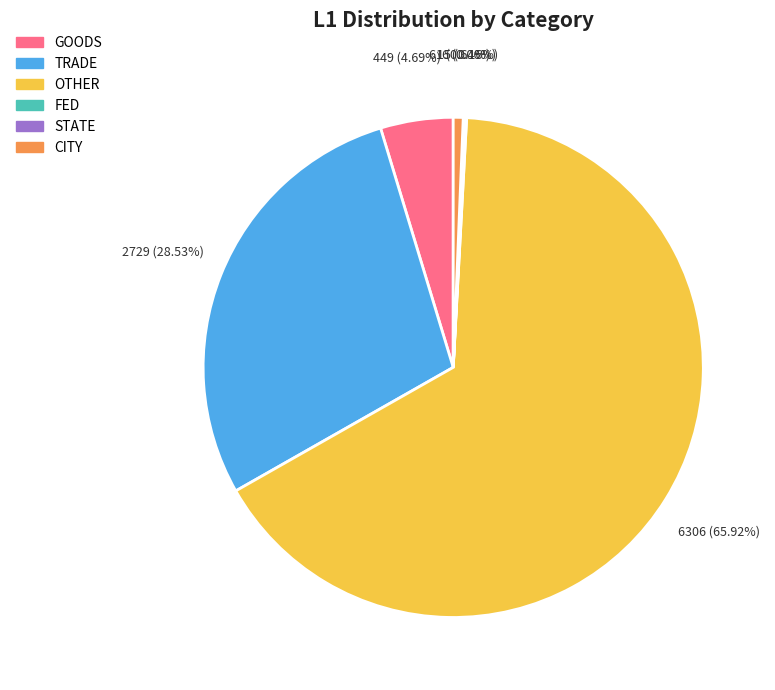

Which slice represents more than half of the pie?

OTHER